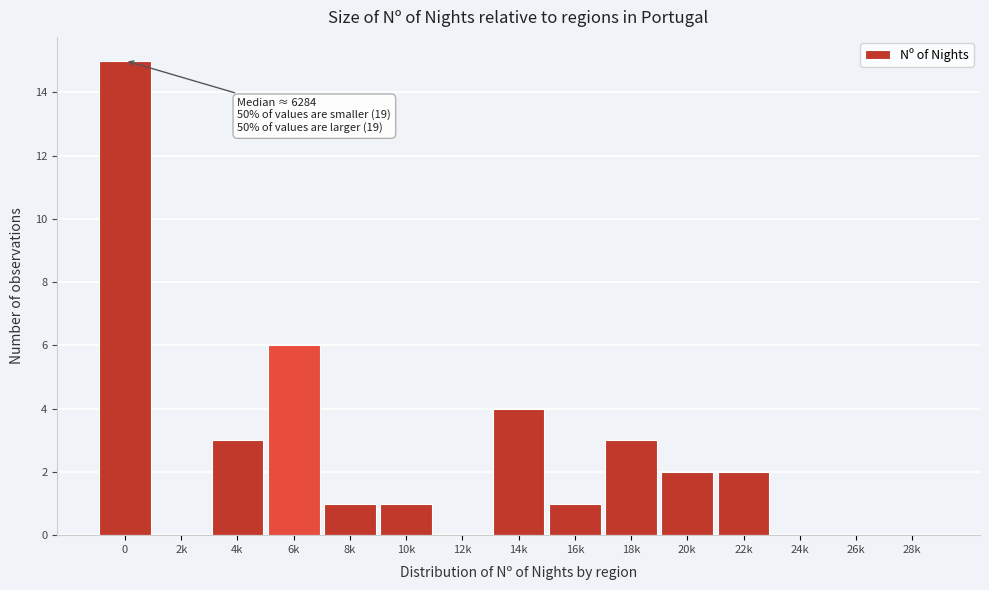

Reading right to left, extract all data points from this chart.

28k=0	26k=0	24k=0	22k=2	20k=2	18k=3	16k=1	14k=4	12k=0	10k=1	8k=1	6k=6	4k=3	2k=0	0=15